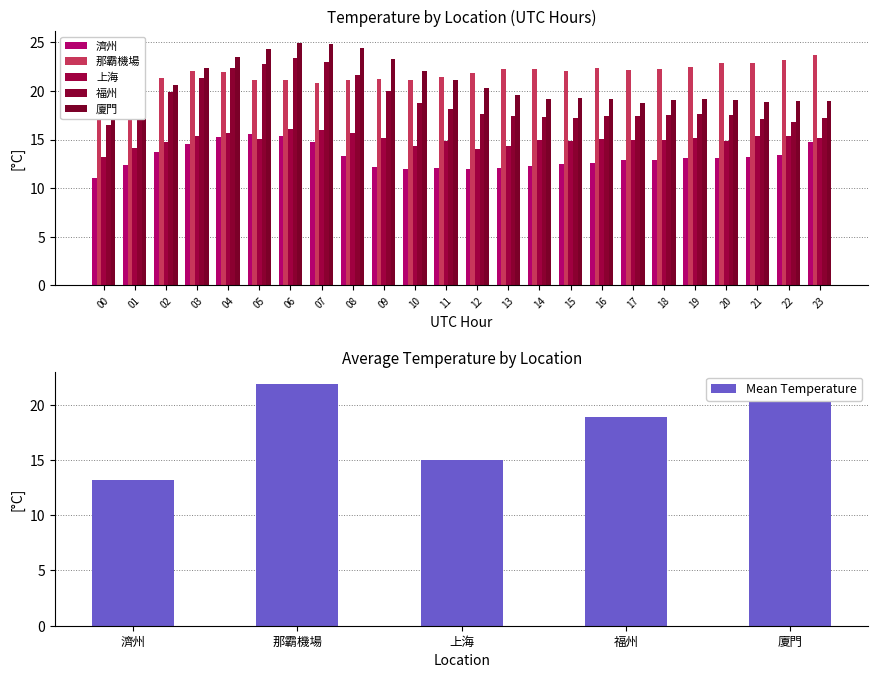

Read the 那霸機場 value at 03.

22.1